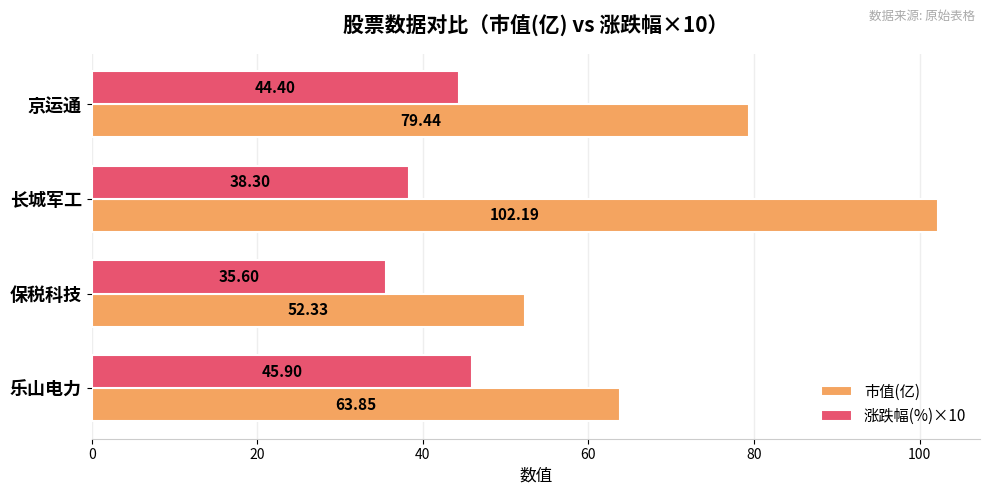

Rank the series at 京运通 from lowest to highest value.

涨跌幅(%)×10, 市值(亿)